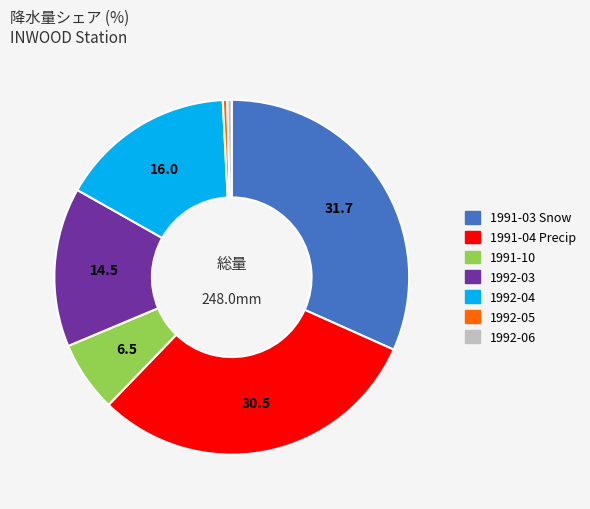

Do 1992-05 and 1991-10 together represent more than half of the pie?

No